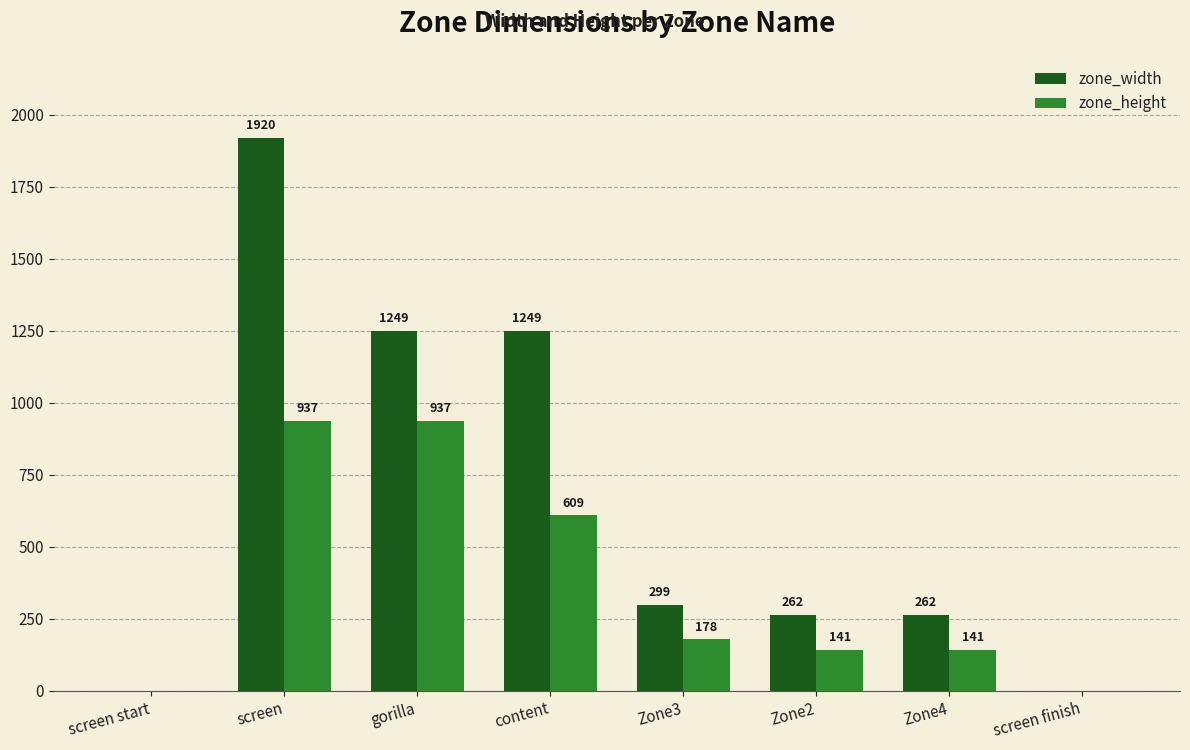

What is the sum of all zone_height values?

2943